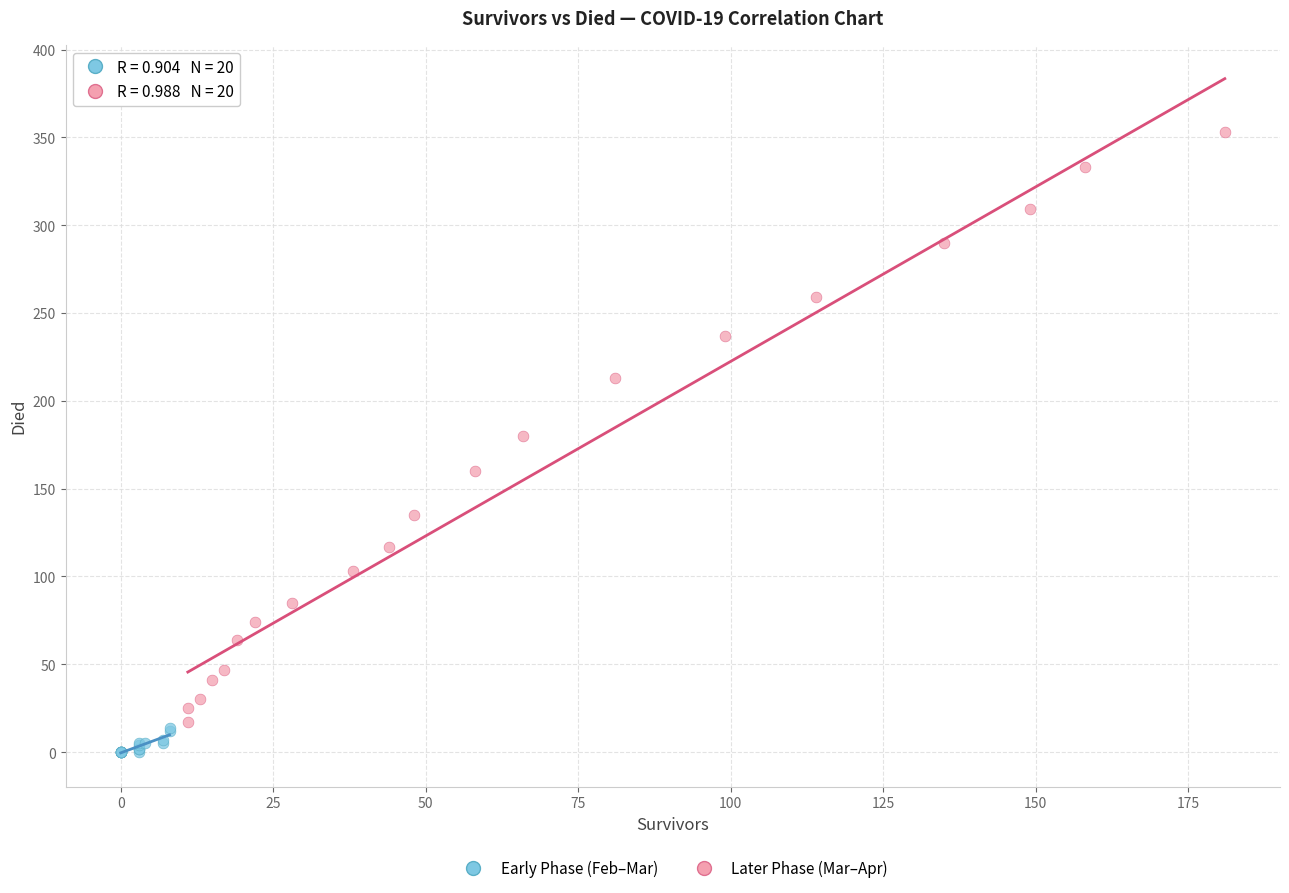

Which series has the widest spread of Y values?

Later Phase (Mar–Apr)